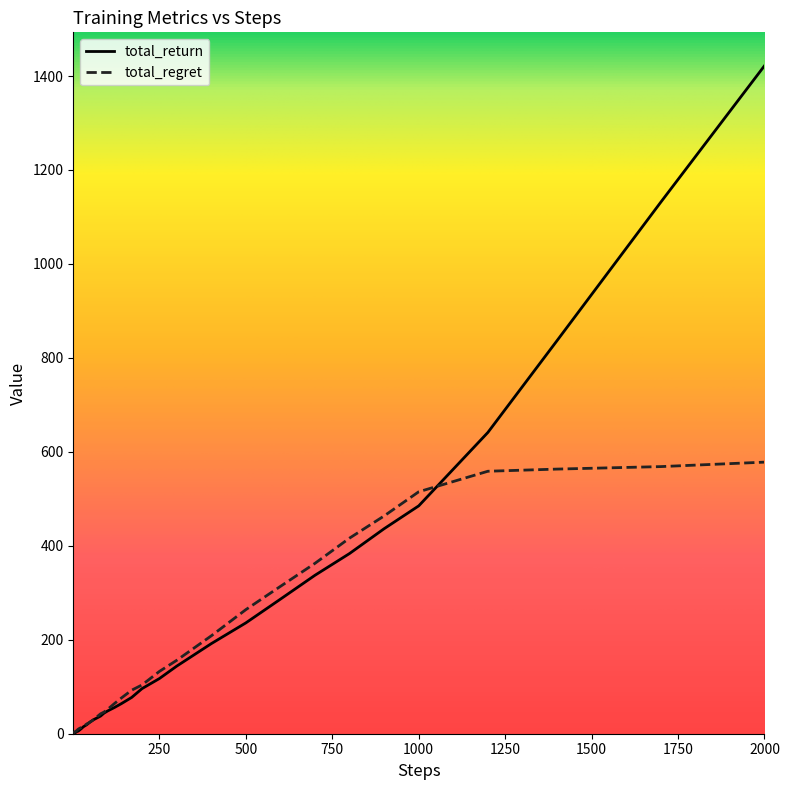

List the series in order of their peak value, highest first.

total_return, total_regret